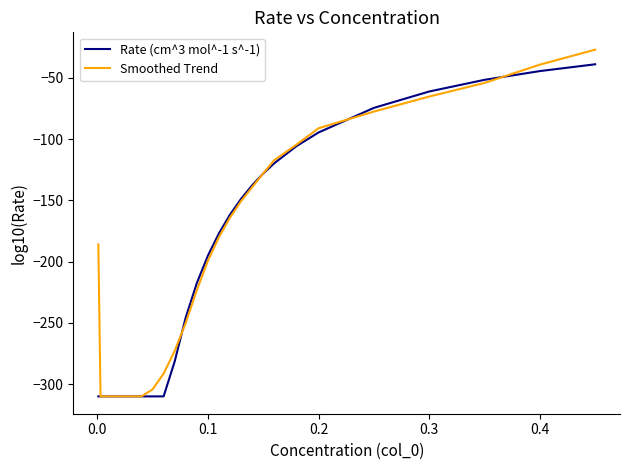

Which series has the widest spread of values?

Smoothed Trend